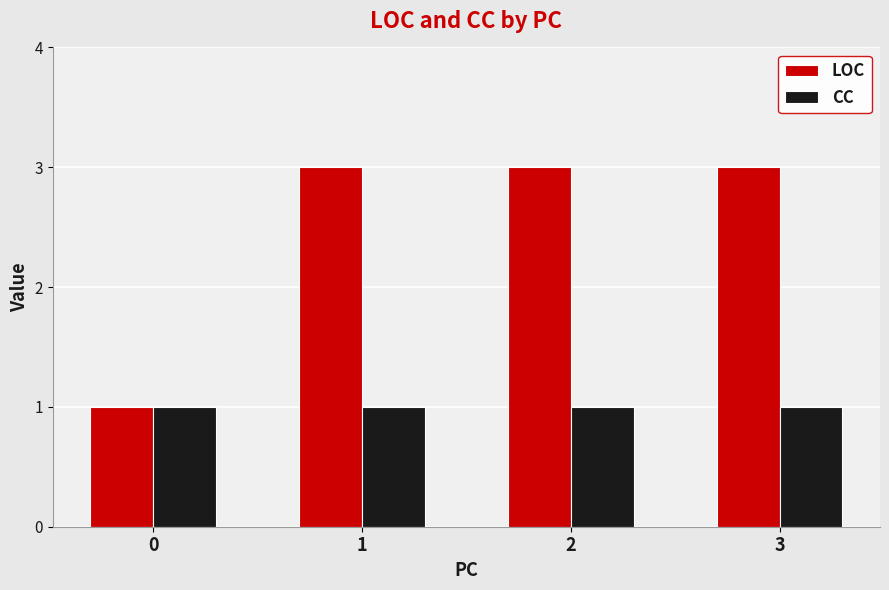

Reading left to right, list all the values displayed in this chart.

LOC: 0=1	1=3	2=3	3=3
CC: 0=1	1=1	2=1	3=1